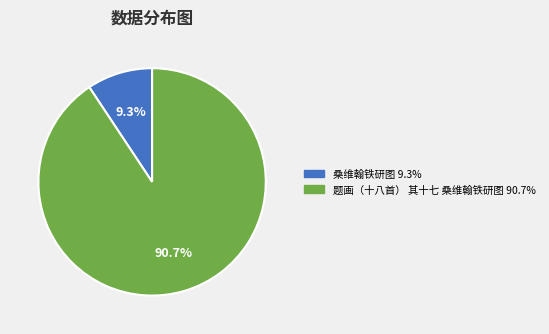

How many slices are in this pie chart?

2